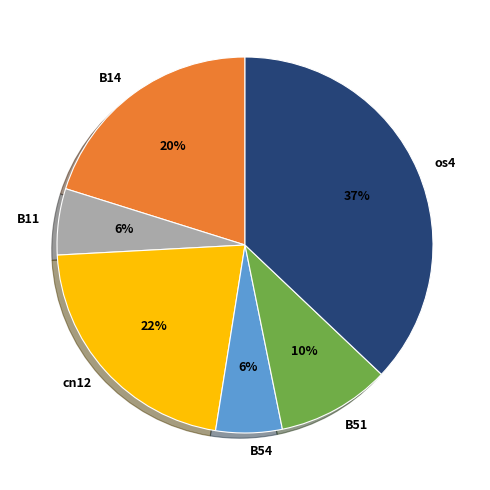

To the nearest percent, what is the average slice percentage?

17%